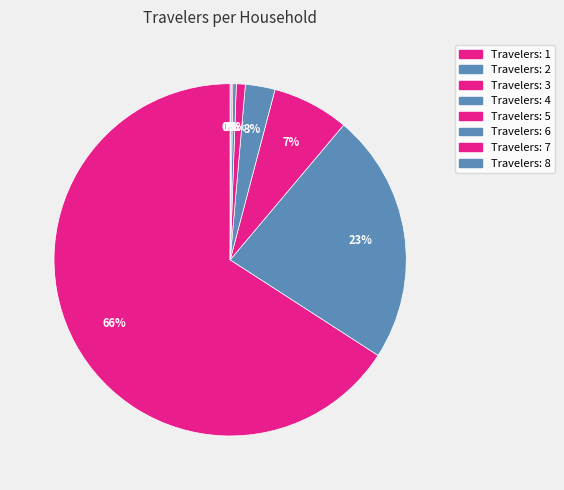

How many segments does this pie chart have?

8